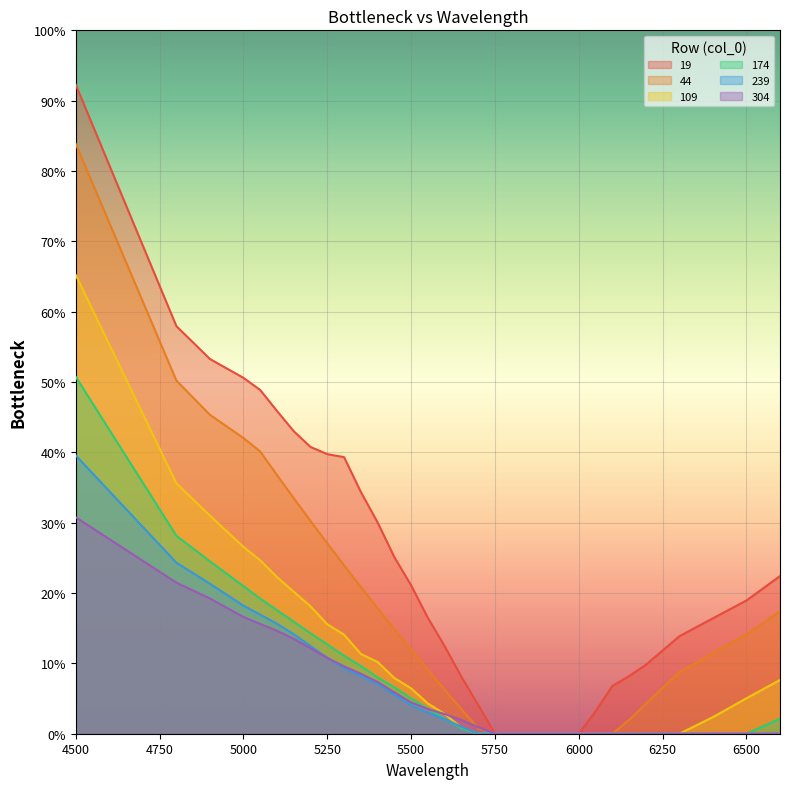

Which has a higher value, 6400 or 6000?

6400